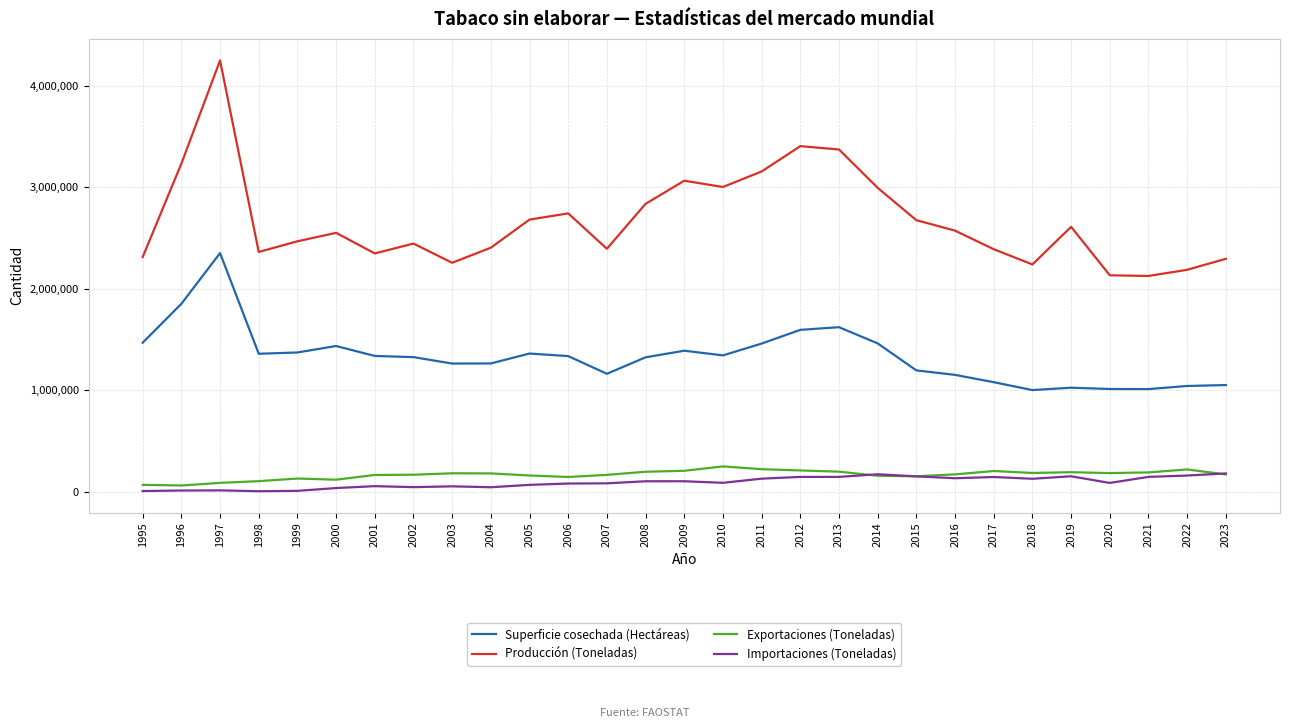

Does the chart display data point markers on the line(s)?

No